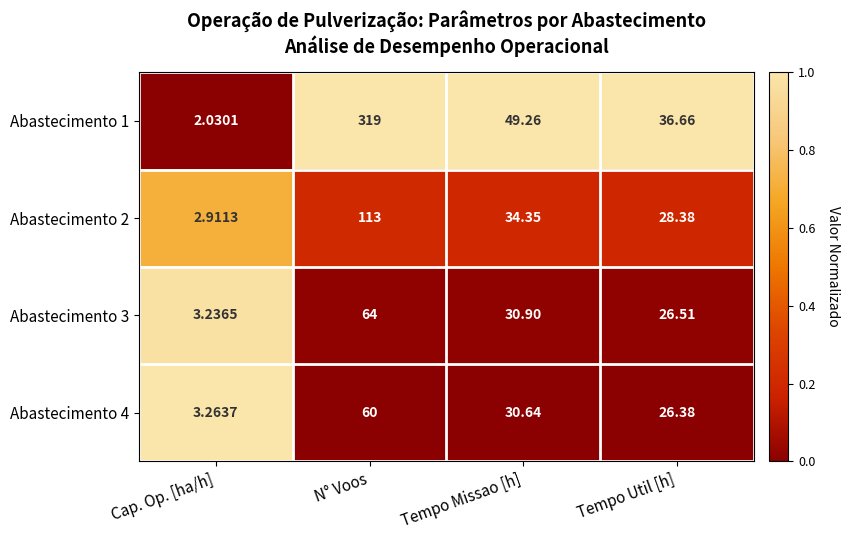

Which category has the lowest value in the Abastecimento 2 series?

Cap. Op. [ha/h]